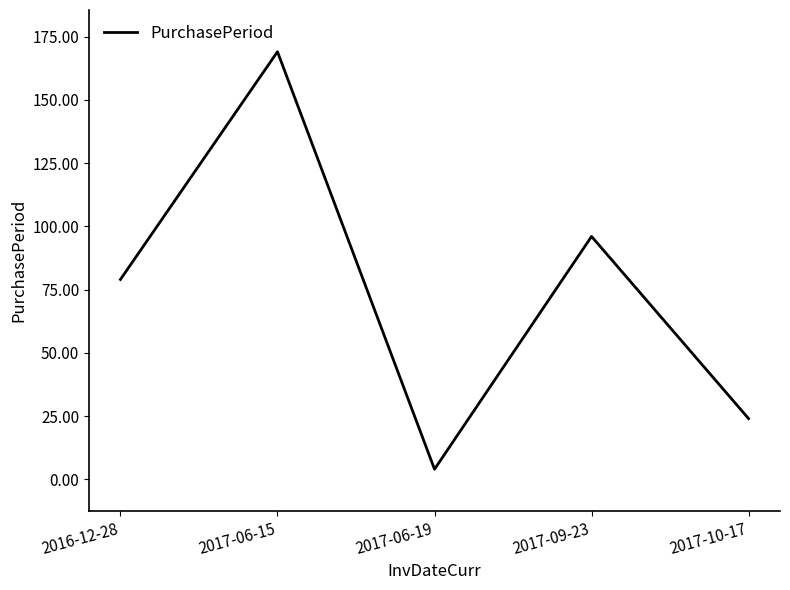

Which has a higher value, 2017-09-23 or 2016-12-28?

2017-09-23